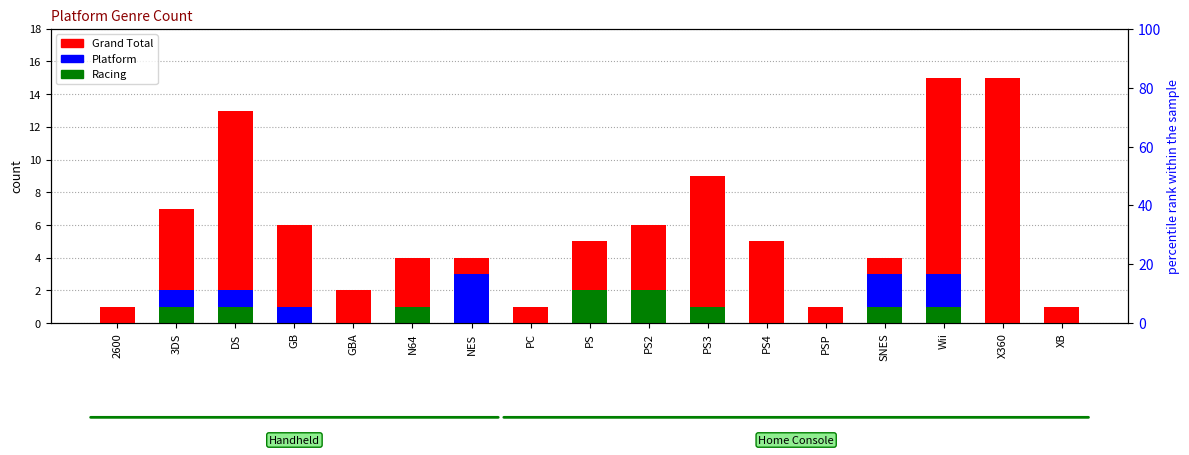

What are all the series names shown in the legend?

Grand Total, Platform, Racing